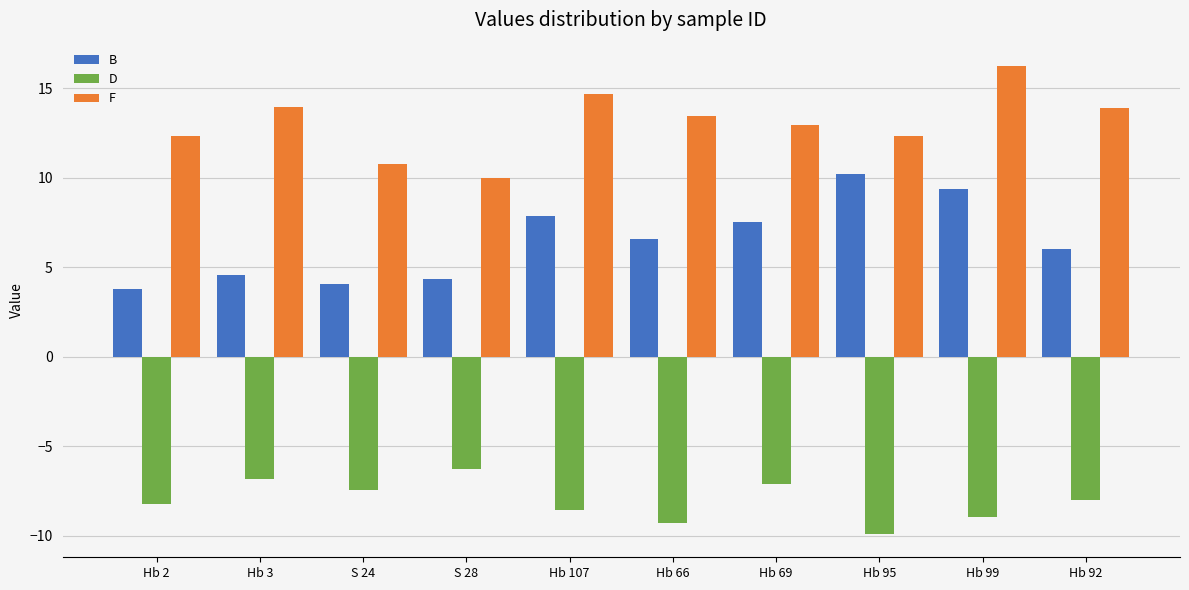

What is the label of the 4th bar from the left?

S 28